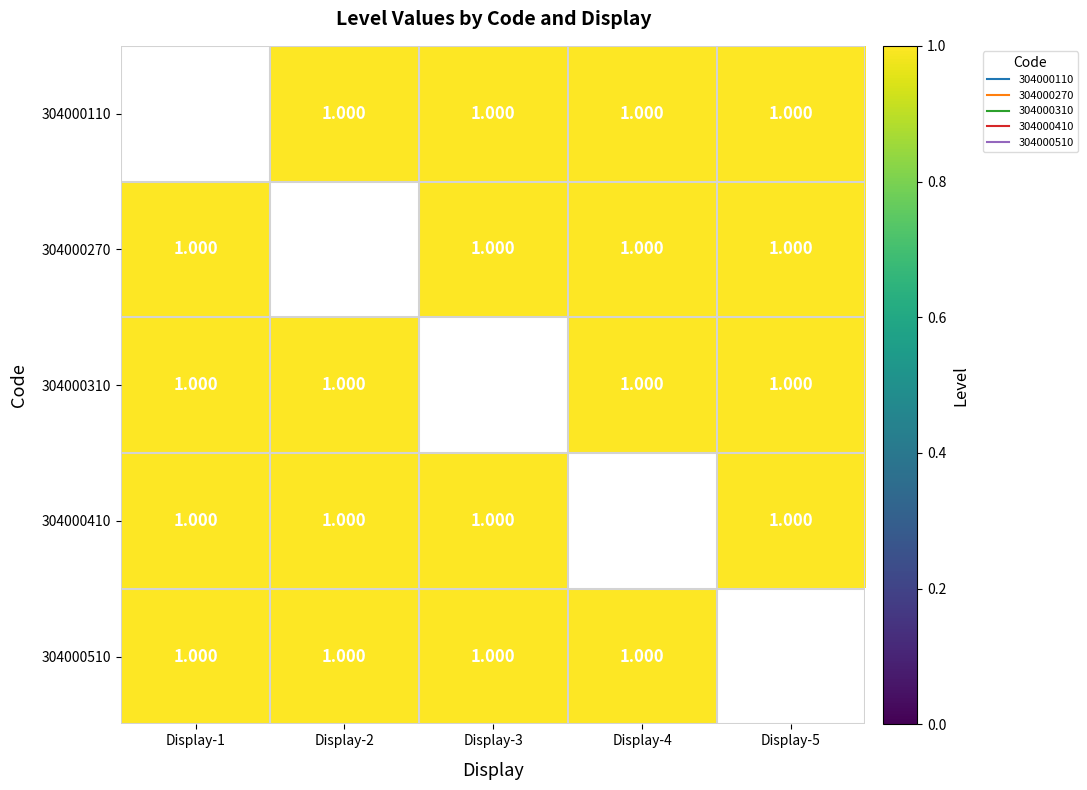

Is it true that 304000270 equals 1.0 at Display-1?

True